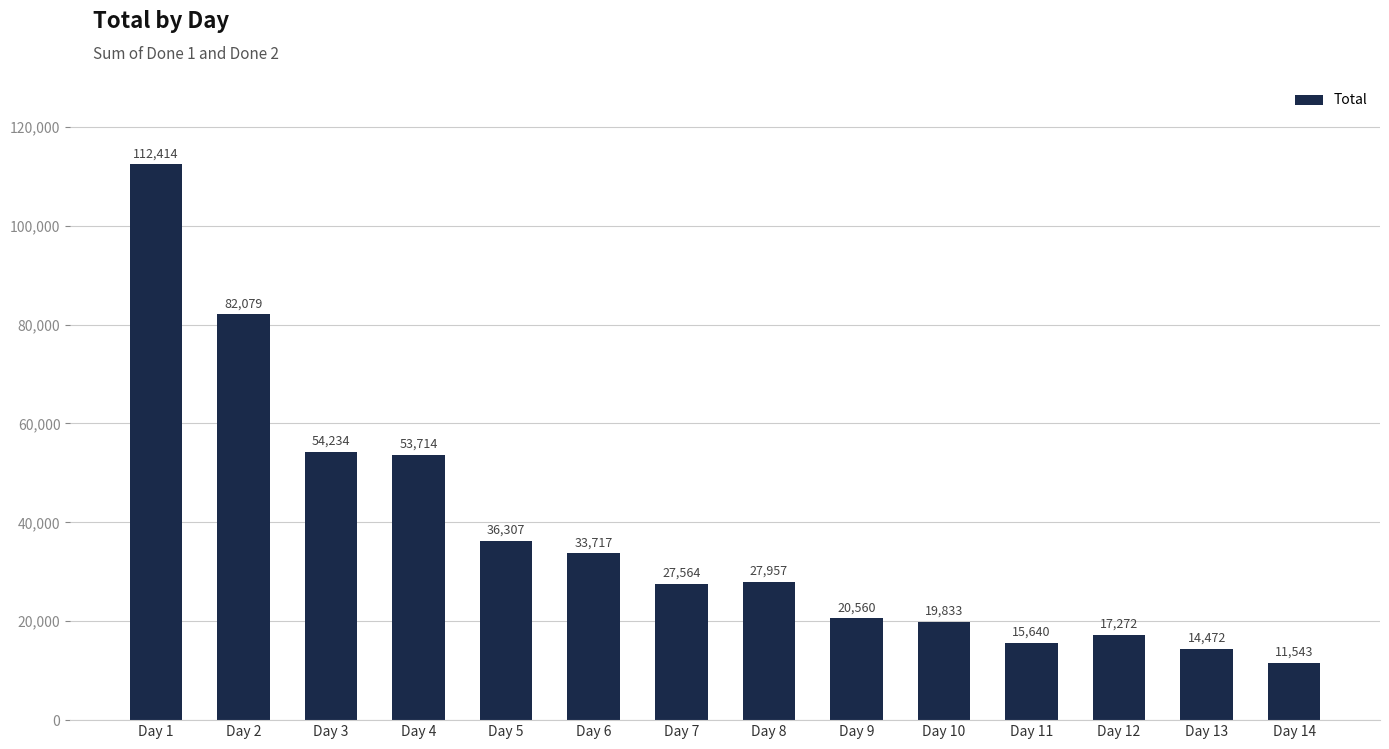

What is the ratio of the value at Day 3 to the value at Day 13?

3.7